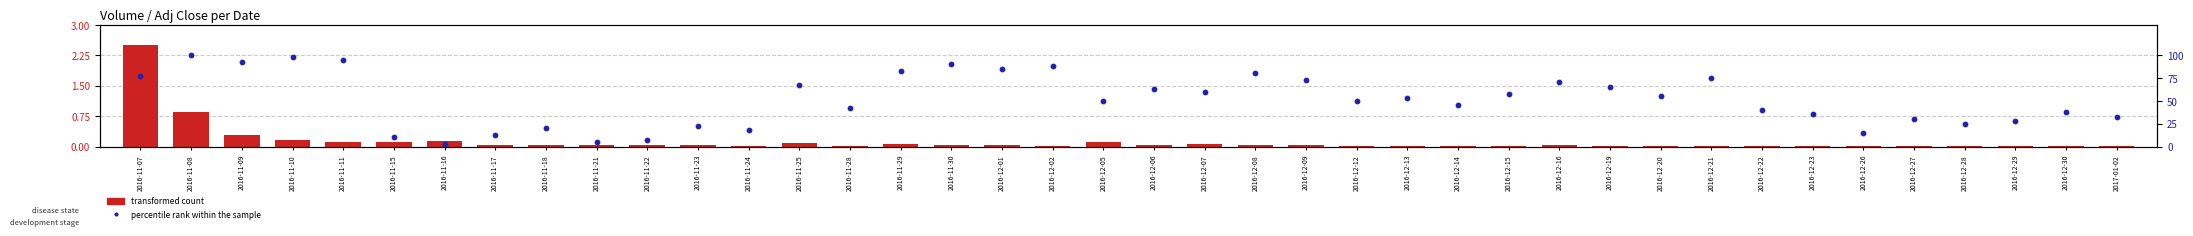

At which category is the sum across all series the highest?

2016-11-08